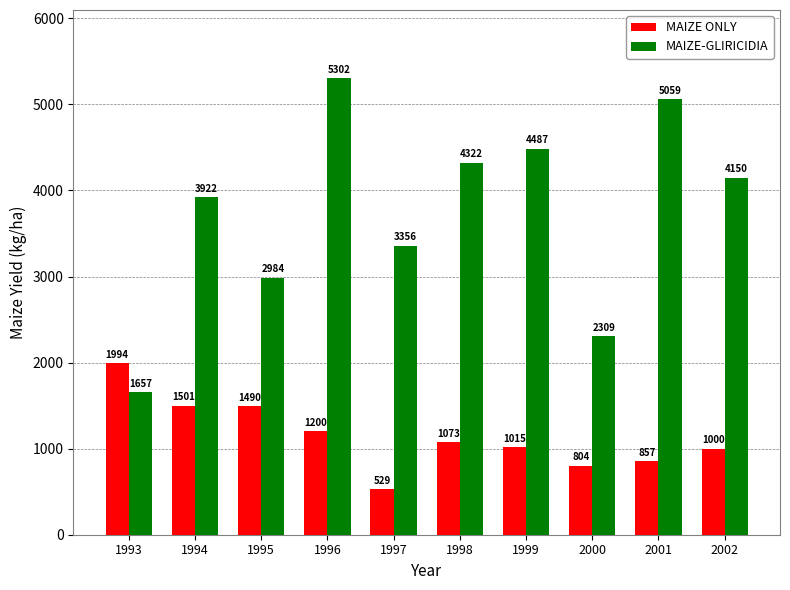

At how many categories does at least one series exceed 5264?

1